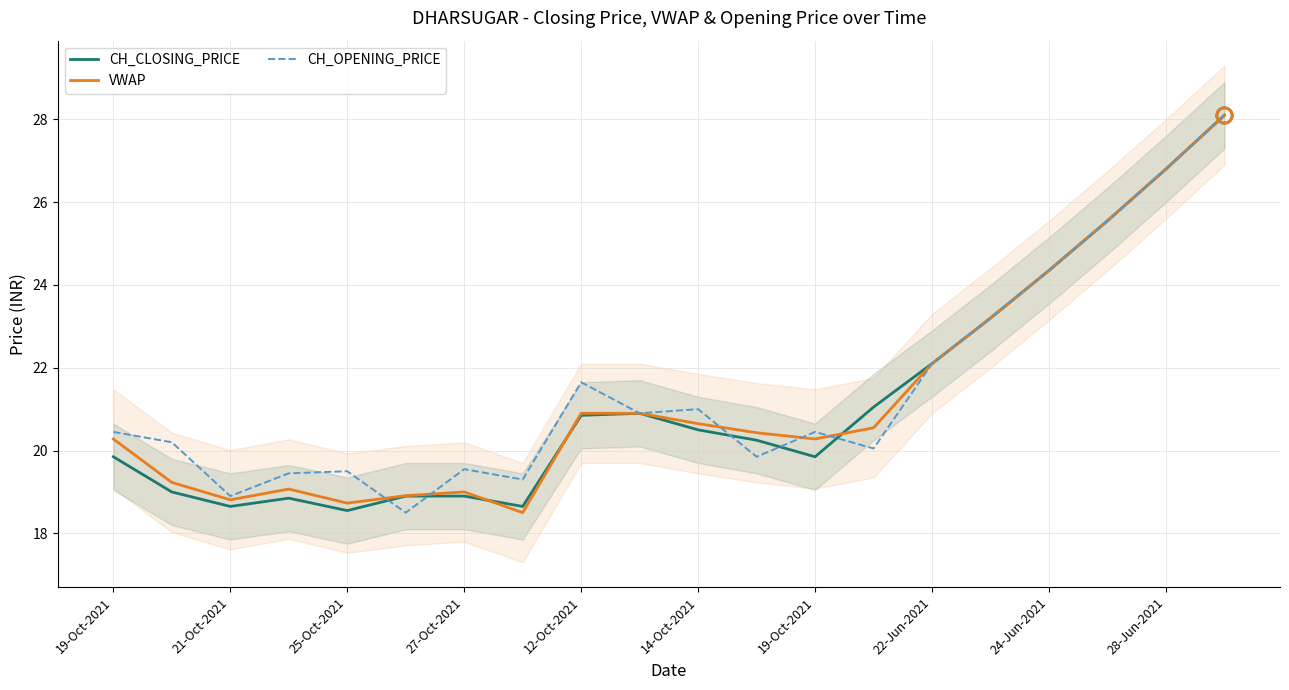

What is the maximum value for CH_OPENING_PRICE?

28.1